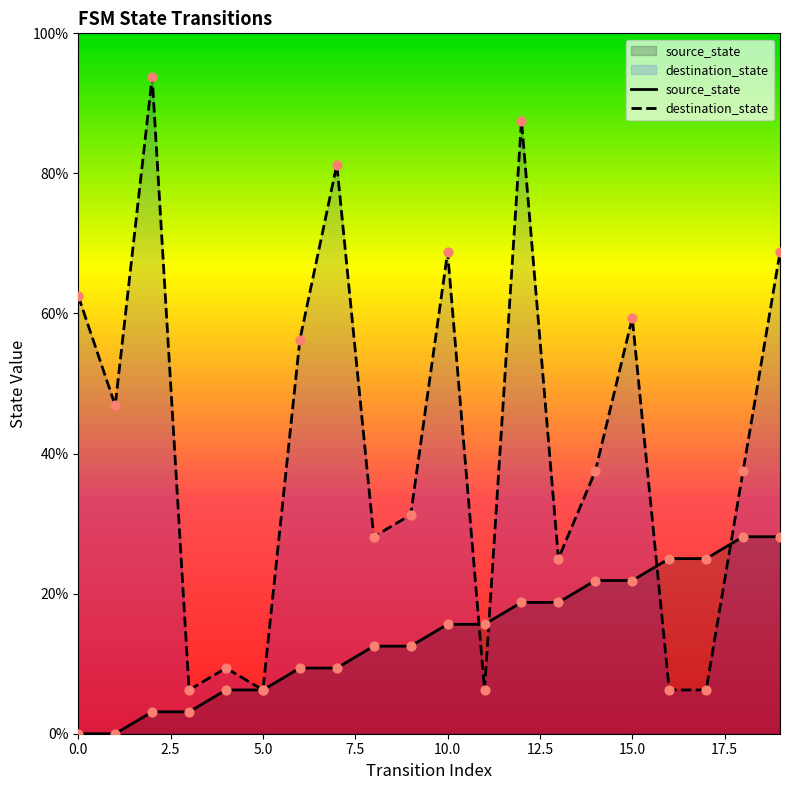

At which category is the sum across all series the highest?

12